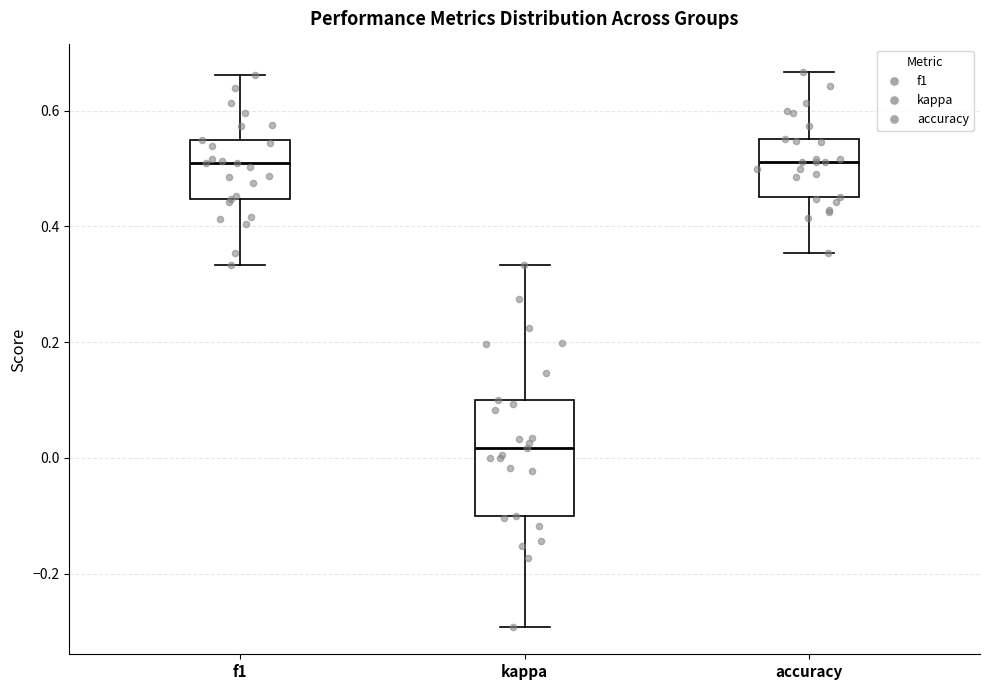

Reading left to right, read every box against the y-axis: the position of its median line, the range the box covers, and the ends of its whiskers. The values are not printed on the chart, so give them approximately, as read against the axis.

f1: median 0.52, box 0.44 to 0.56, whiskers 0.34 to 0.66
kappa: median 0.02, box -0.10 to 0.10, whiskers -0.30 to 0.34
accuracy: median 0.52, box 0.46 to 0.56, whiskers 0.36 to 0.66